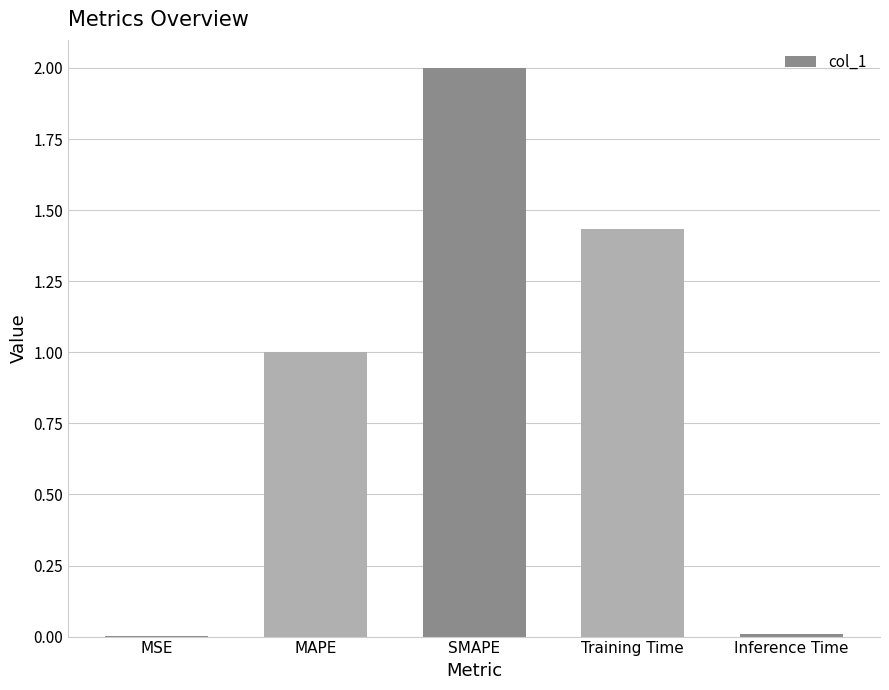

At which category does the chart reach its peak across all series?

SMAPE